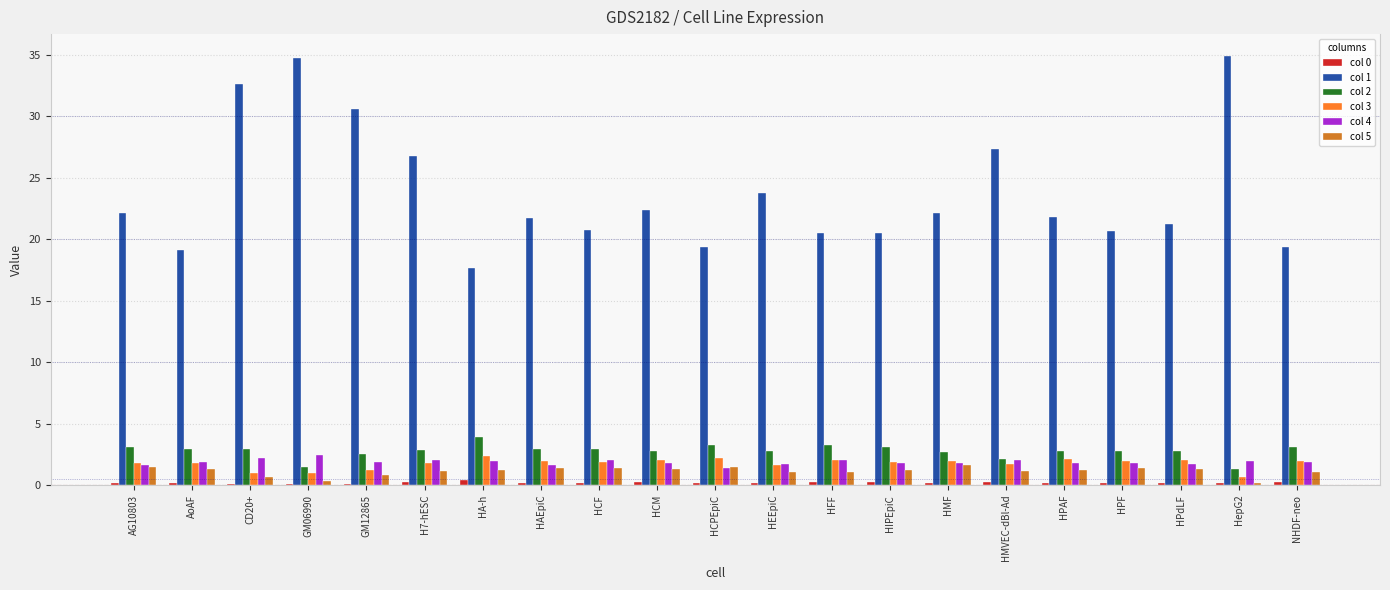

What is the minimum value for col 3?

0.7